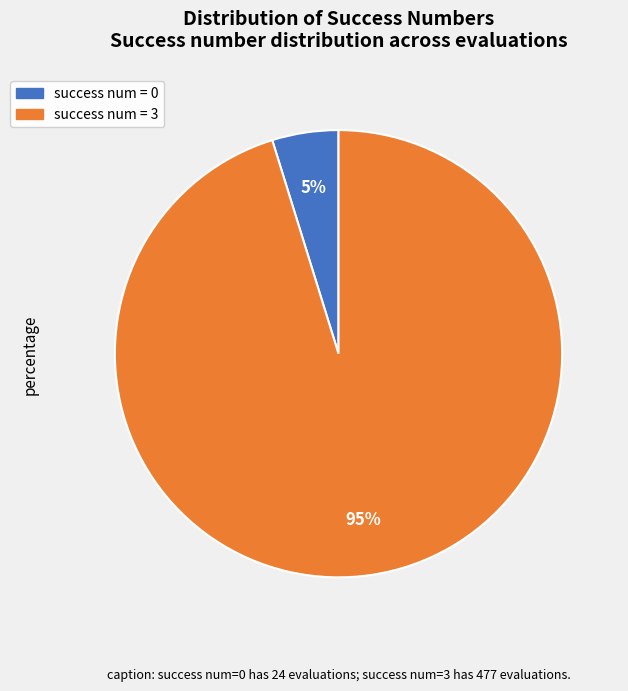

The success num = 3 slice represents 95% of the pie. True or false?

True